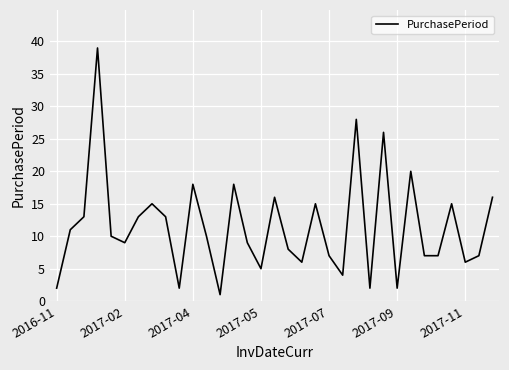

What is the maximum value shown in the chart?

39